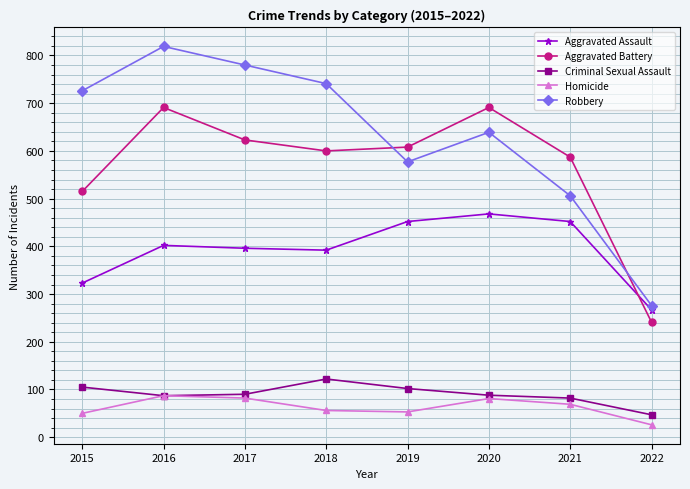

How many lines are shown in the chart?

5